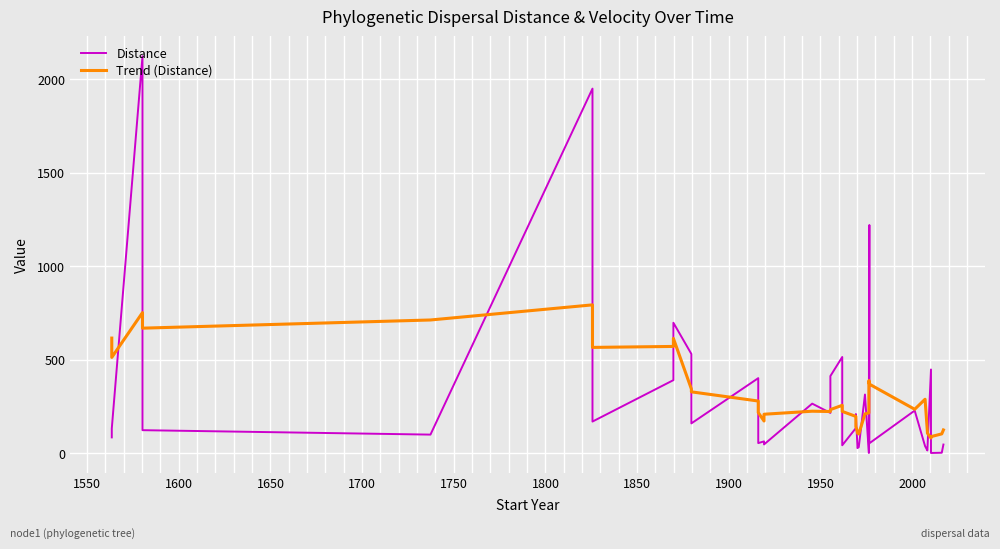

The Trend (Distance) series shows 78.7 at 20. True or false?

False